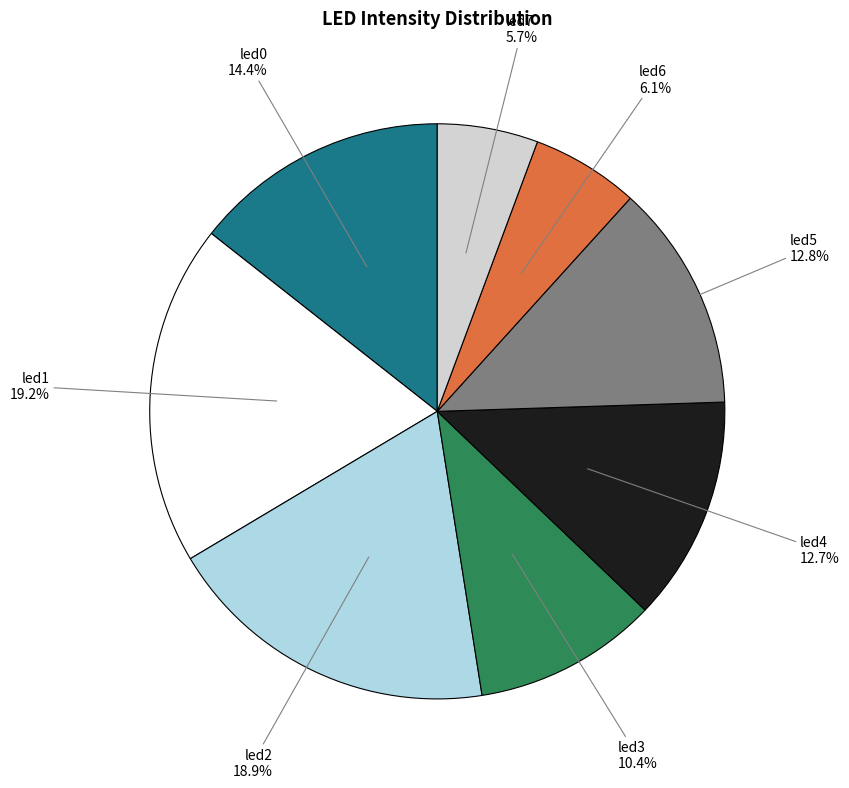

Is there a majority slice in this chart?

No